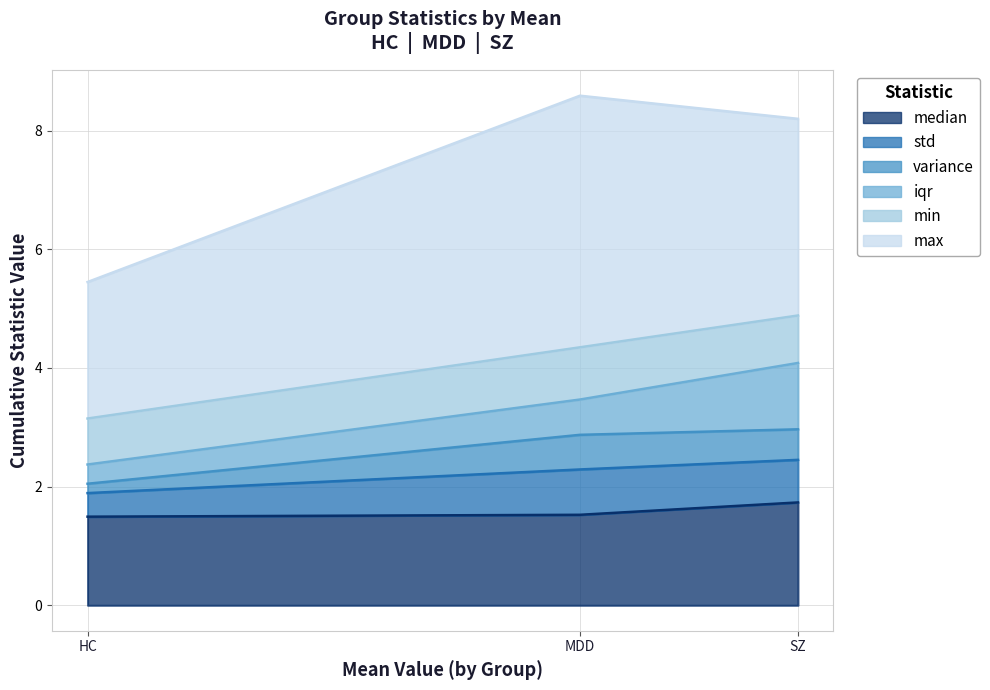

Read the iqr value at HC.

0.3